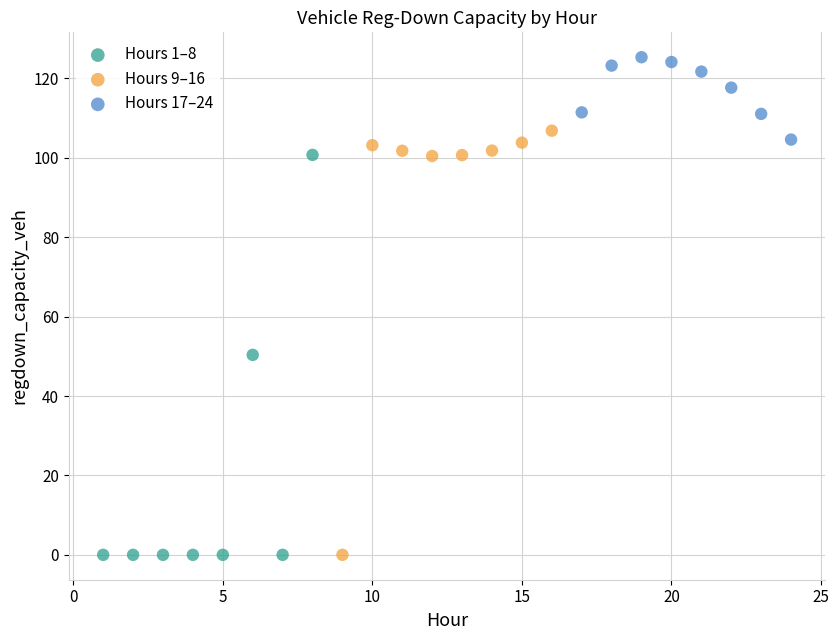

Which series has the widest spread of Y values?

Hours 9–16